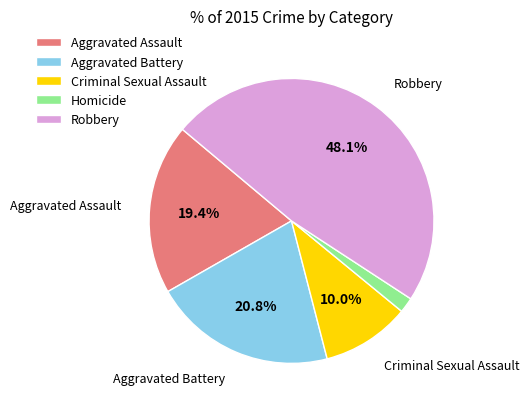

What is the ratio of the value at Criminal Sexual Assault to the value at Aggravated Battery?

0.5